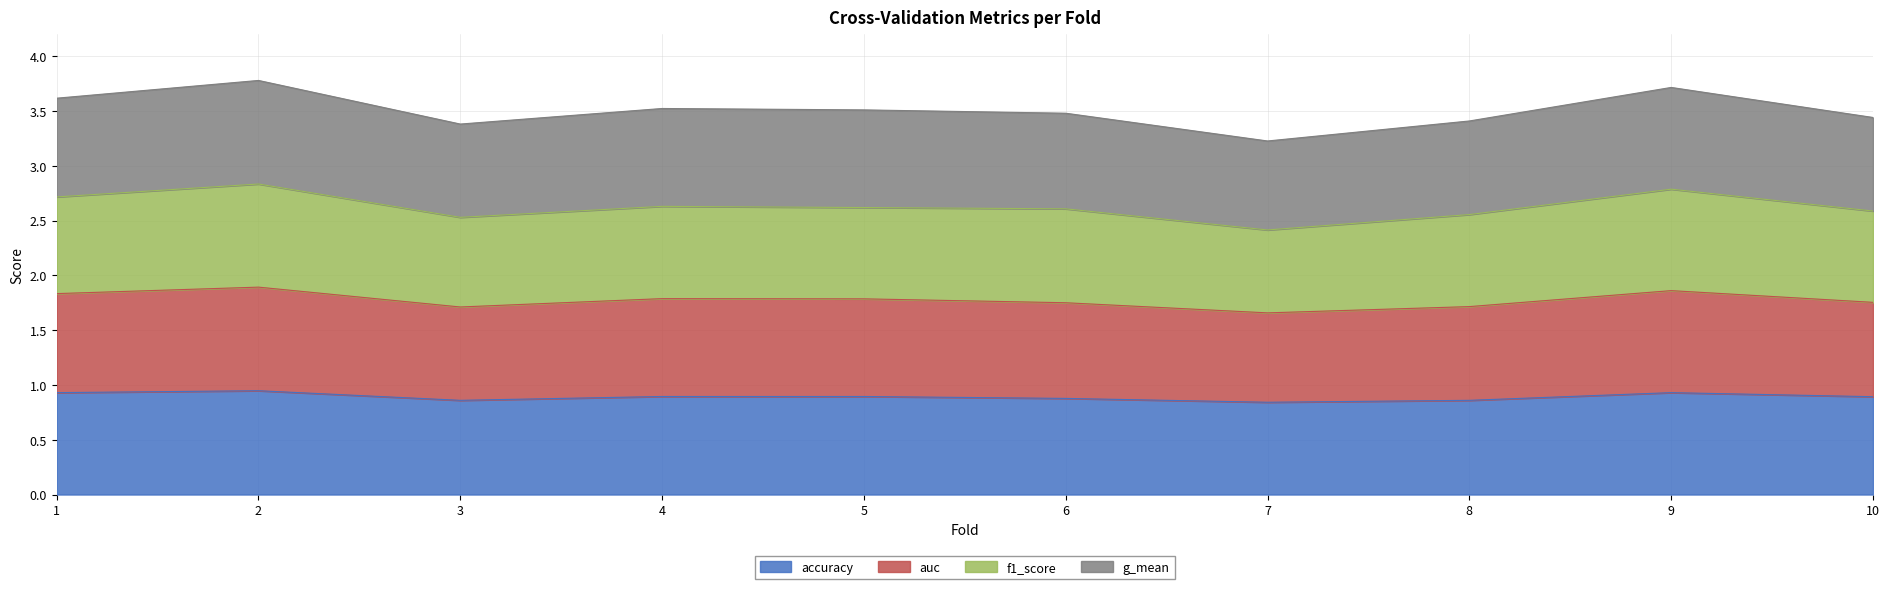

What is the total value across all series at 3?

3.4